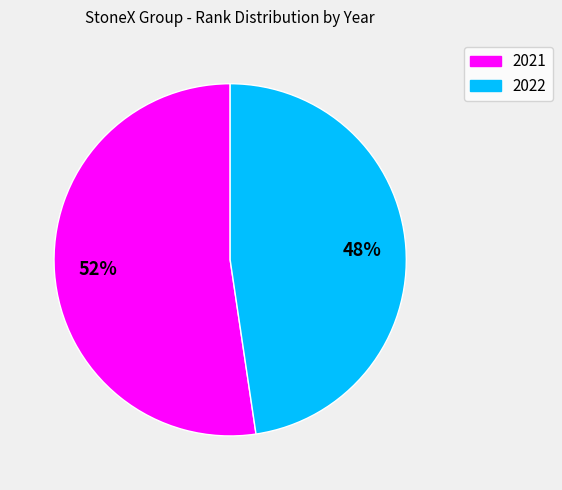

Rank the categories by value from lowest to highest.

2022, 2021